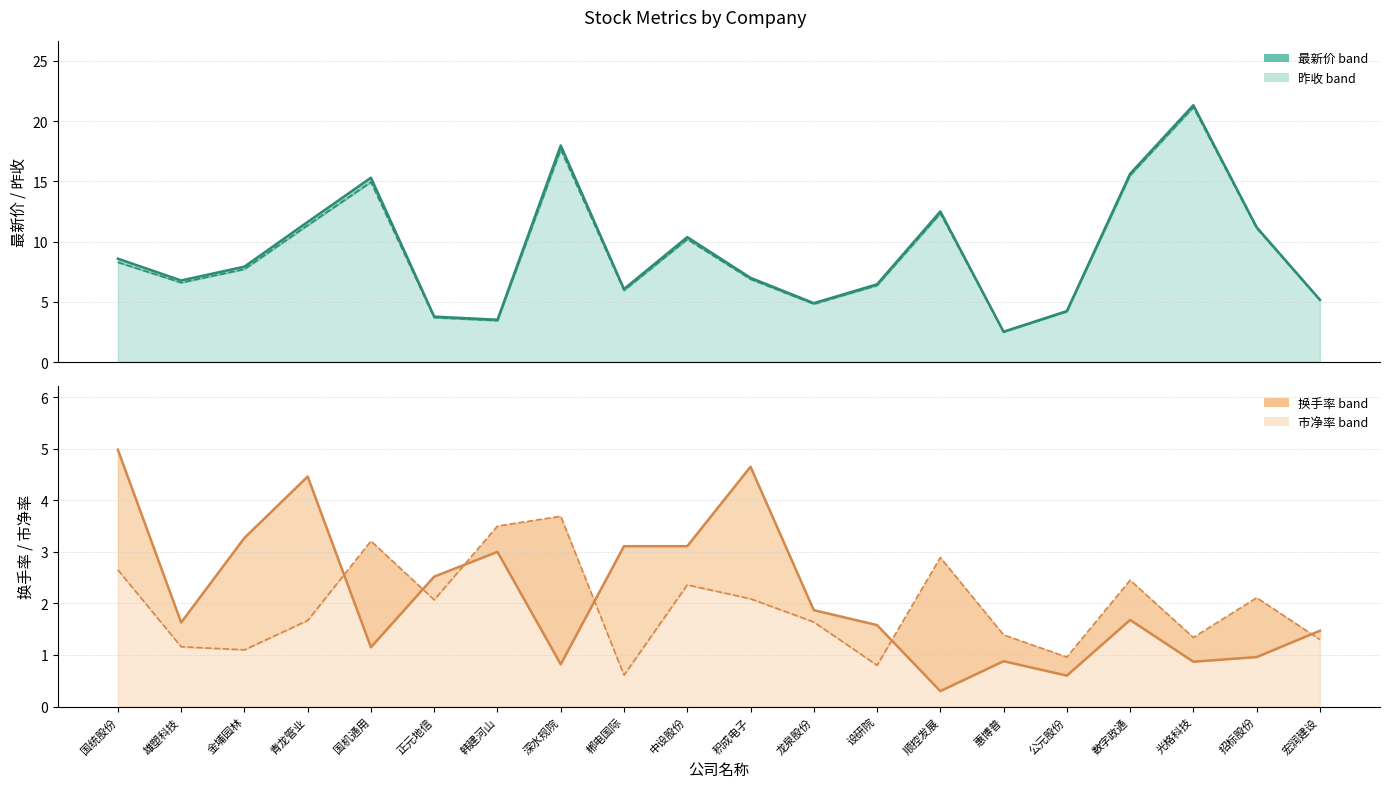

How many values in the 昨收 series exceed 7?

10